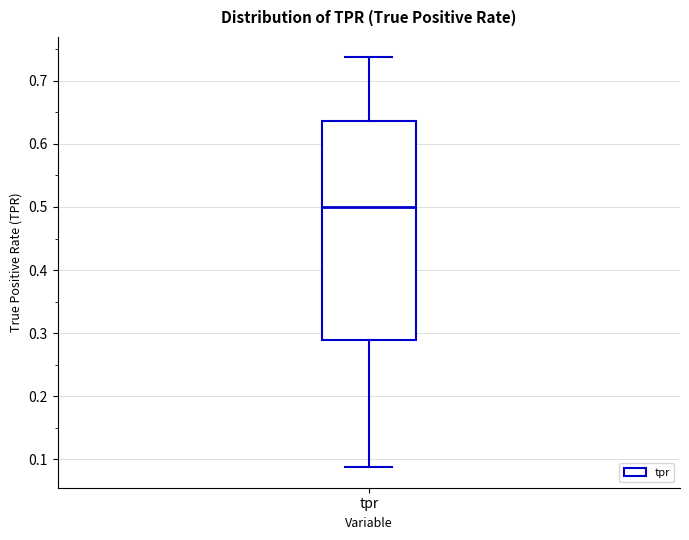

Where is the upper edge of the box for tpr on the y-axis? The values are not printed on the chart, so give them approximately, as read against the axis.

0.64